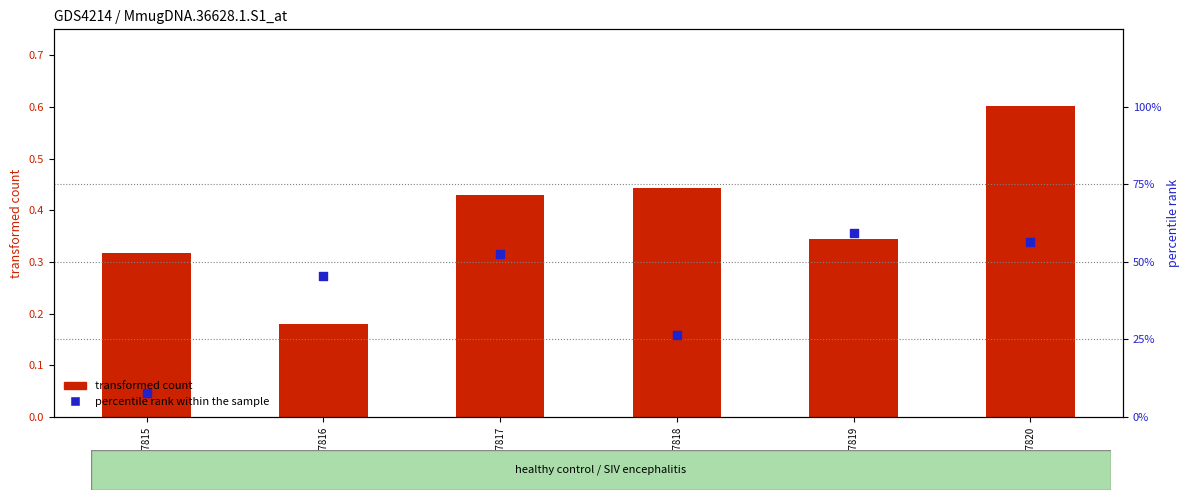

At how many categories does at least one series exceed 0?

6